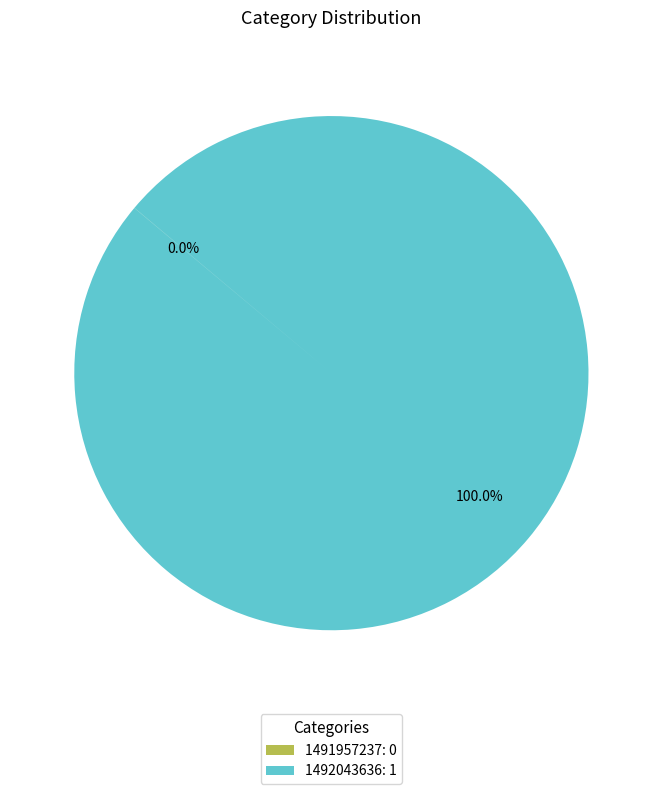

Is there any slice that represents more than half of the pie?

Yes